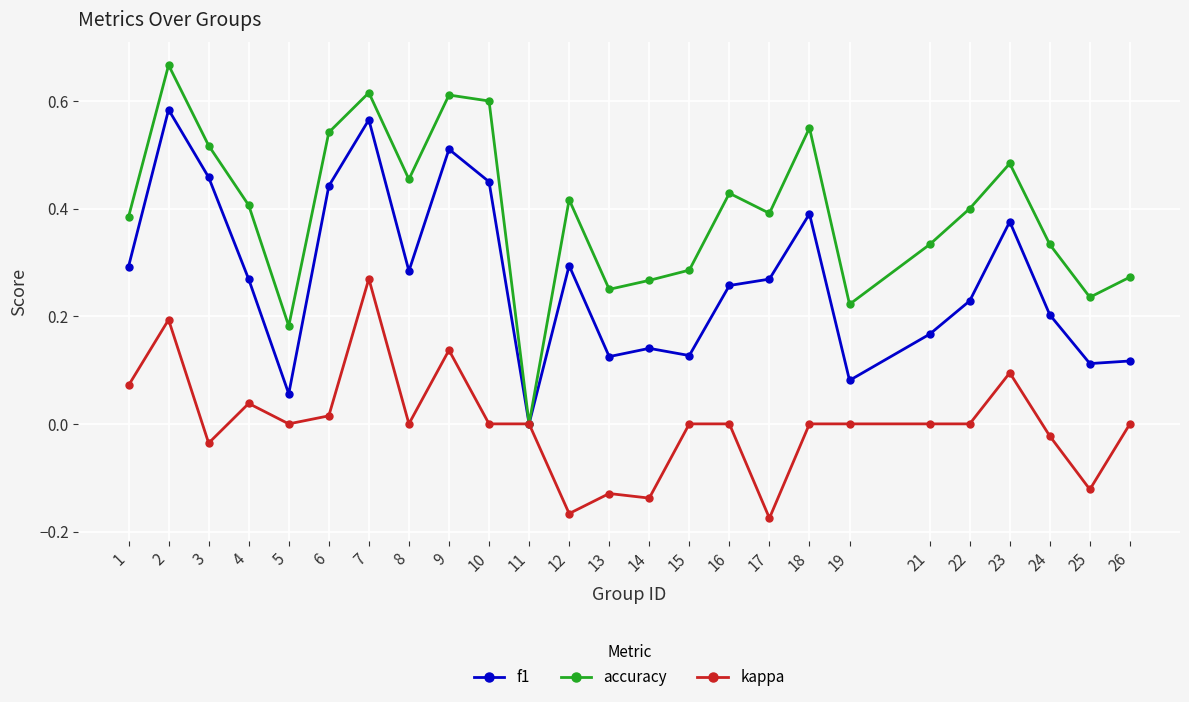

At which category does accuracy reach its first local peak?

2